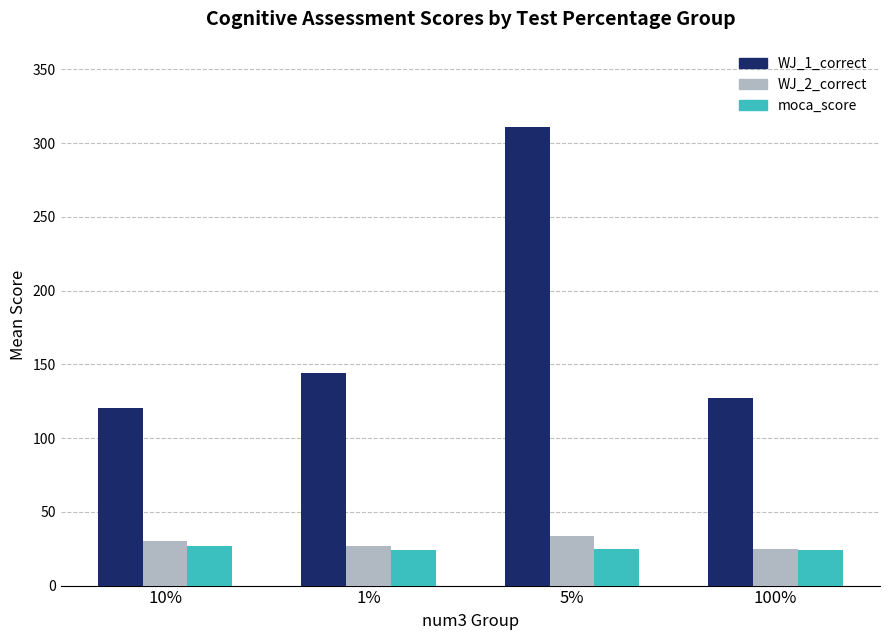

Which series has the largest total across all categories?

WJ_1_correct